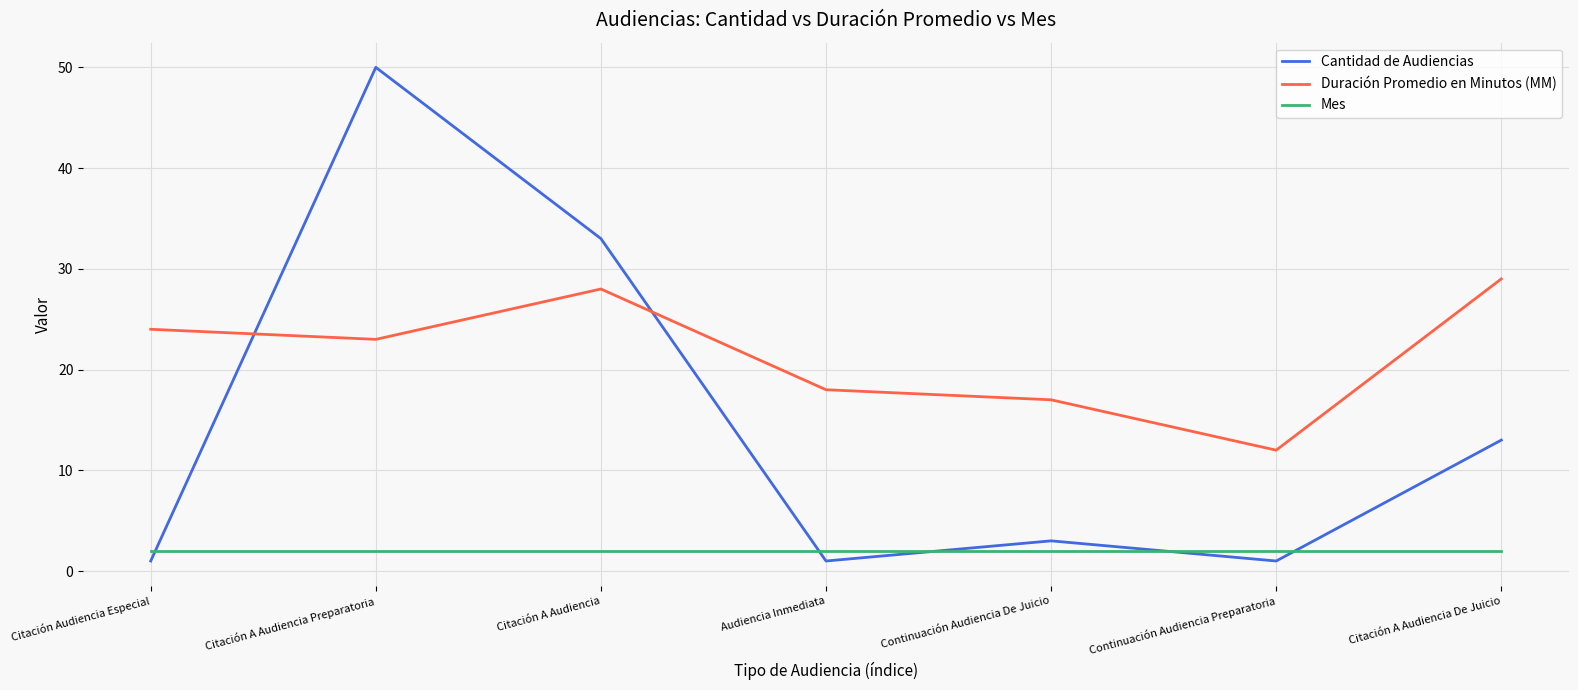

Where does the Duración Promedio en Minutos (MM) series first go above 23?

Citación Audiencia Especial